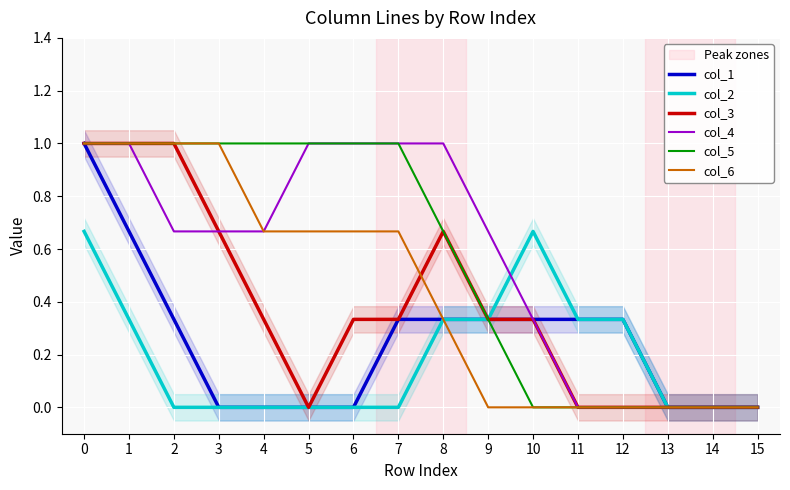

True or false: col_6 and col_1 intersect in this chart.

False